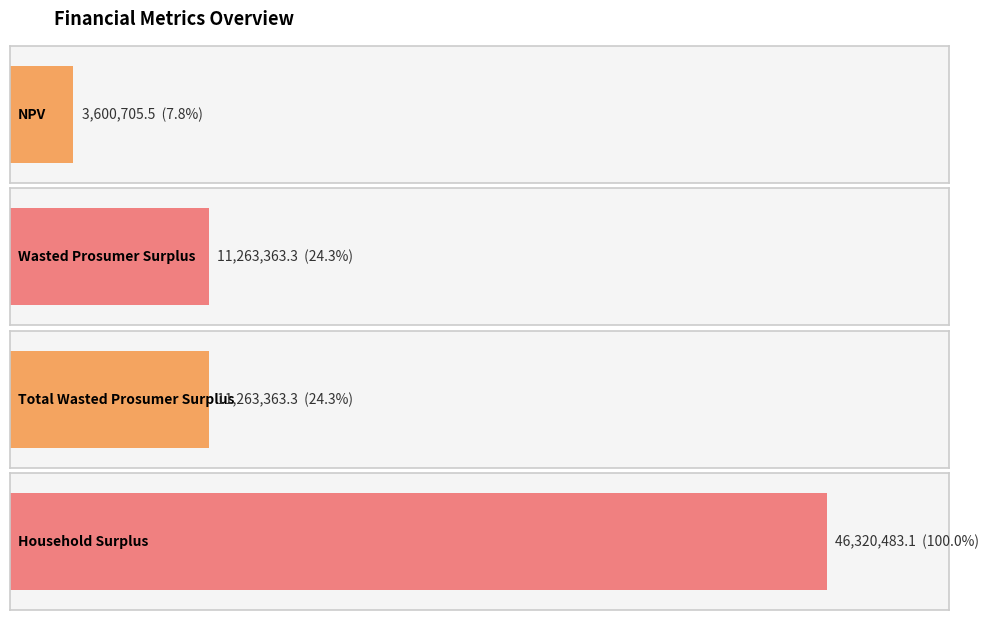

Which category has the highest value across all series?

Household Surplus